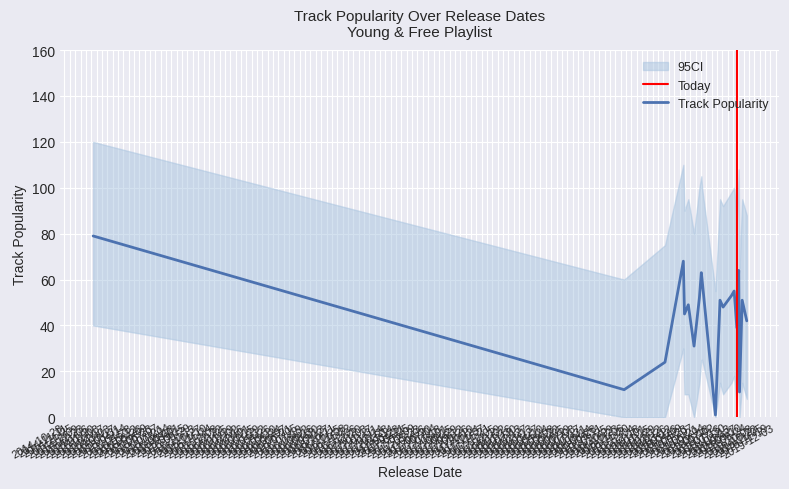

What is the sum of all ci_upper values?

1816